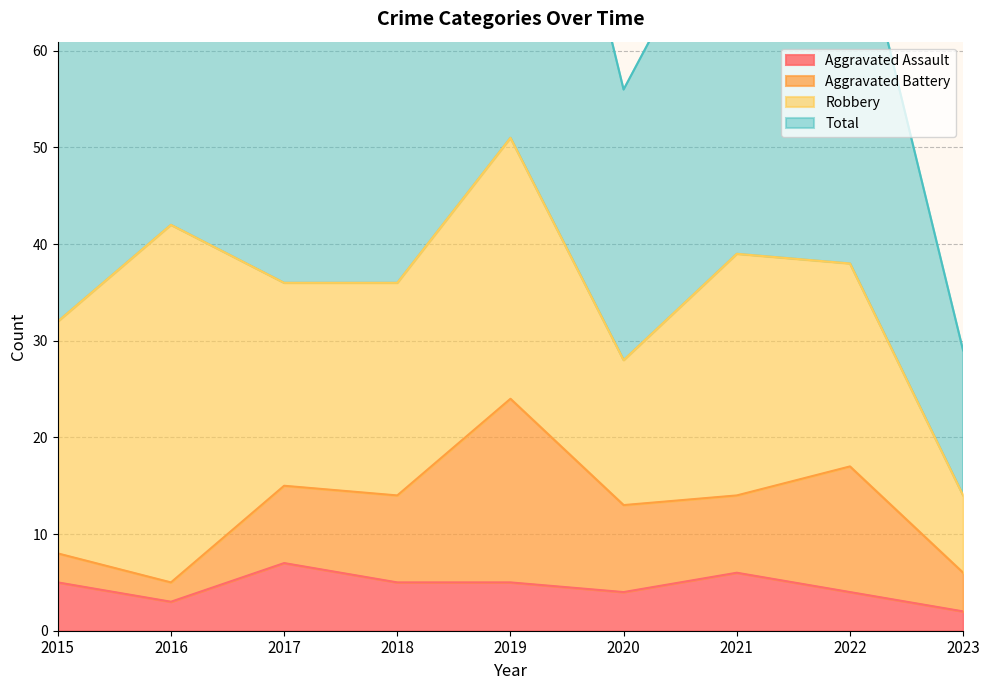

Which series has the widest spread of values?

Total